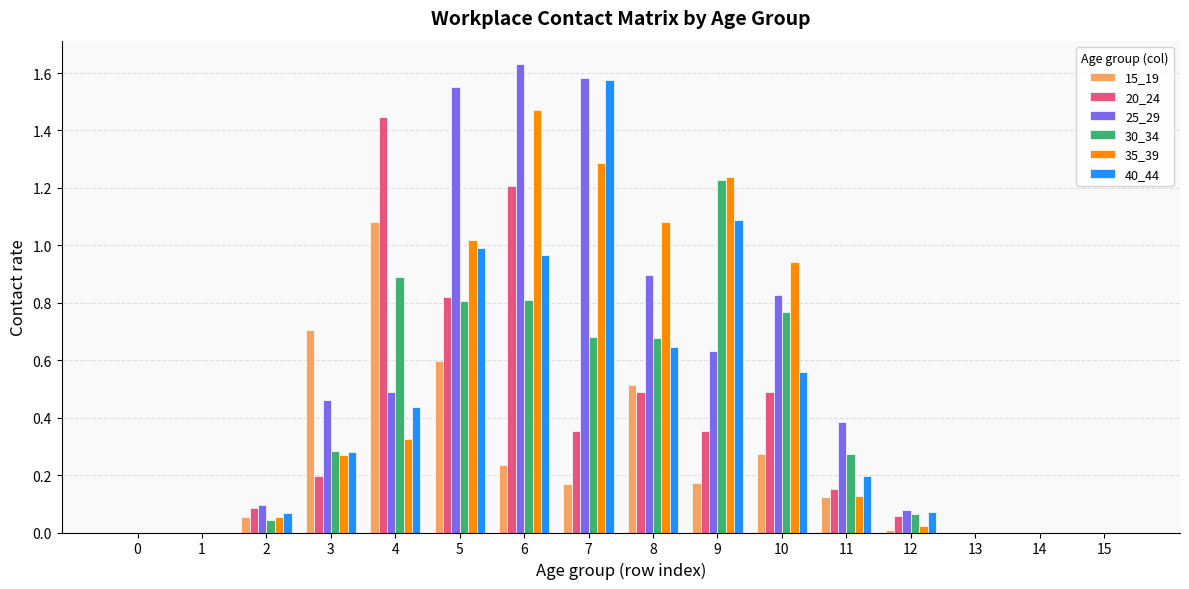

Between 10 and 13, which series saw the biggest shift?

35_39